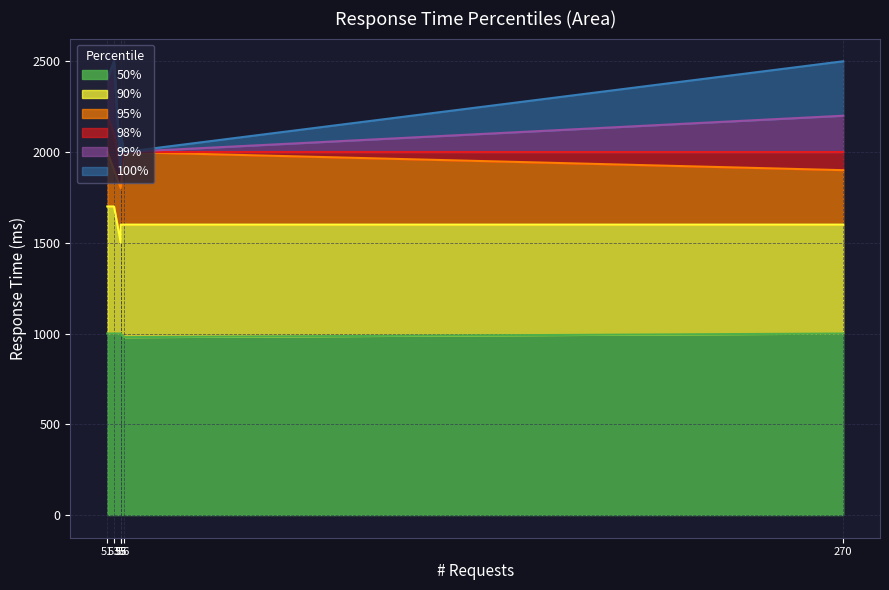

Reading right to left, what are all the values shown in this chart?

50%: Total=1000	GET gold-4=1000	GET gold-3=1000	GET gold-2=1000	GET gold-1=980	GET gold-0=1000
90%: Total=1600	GET gold-4=1600	GET gold-3=1700	GET gold-2=1700	GET gold-1=1600	GET gold-0=1500
95%: Total=1900	GET gold-4=1800	GET gold-3=2000	GET gold-2=1900	GET gold-1=2000	GET gold-0=1800
98%: Total=2000	GET gold-4=1900	GET gold-3=2200	GET gold-2=2100	GET gold-1=2000	GET gold-0=1900
99%: Total=2200	GET gold-4=2100	GET gold-3=2400	GET gold-2=2500	GET gold-1=2000	GET gold-0=1900
100%: Total=2500	GET gold-4=2100	GET gold-3=2400	GET gold-2=2500	GET gold-1=2000	GET gold-0=1900